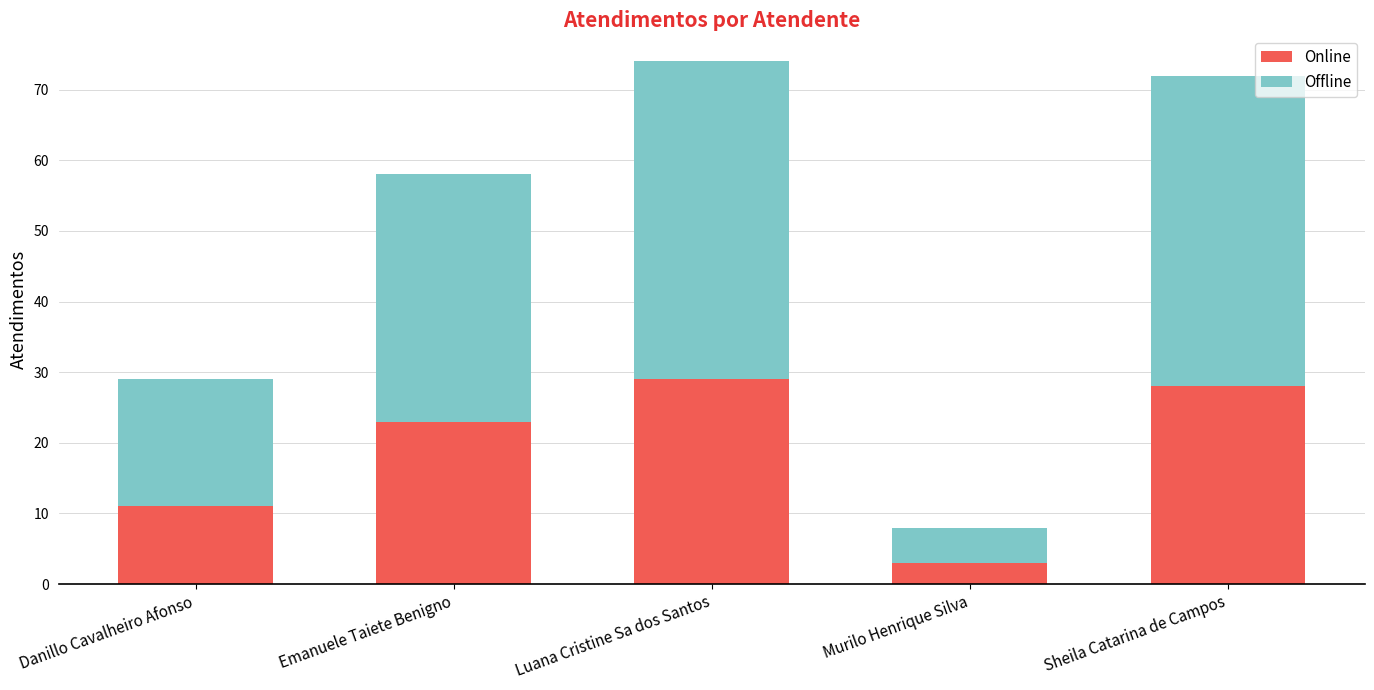

Reading left to right, what are the values for Online?

Danillo Cavalheiro Afonso=11	Emanuele Taiete Benigno=23	Luana Cristine Sa dos Santos=29	Murilo Henrique Silva=3	Sheila Catarina de Campos=28